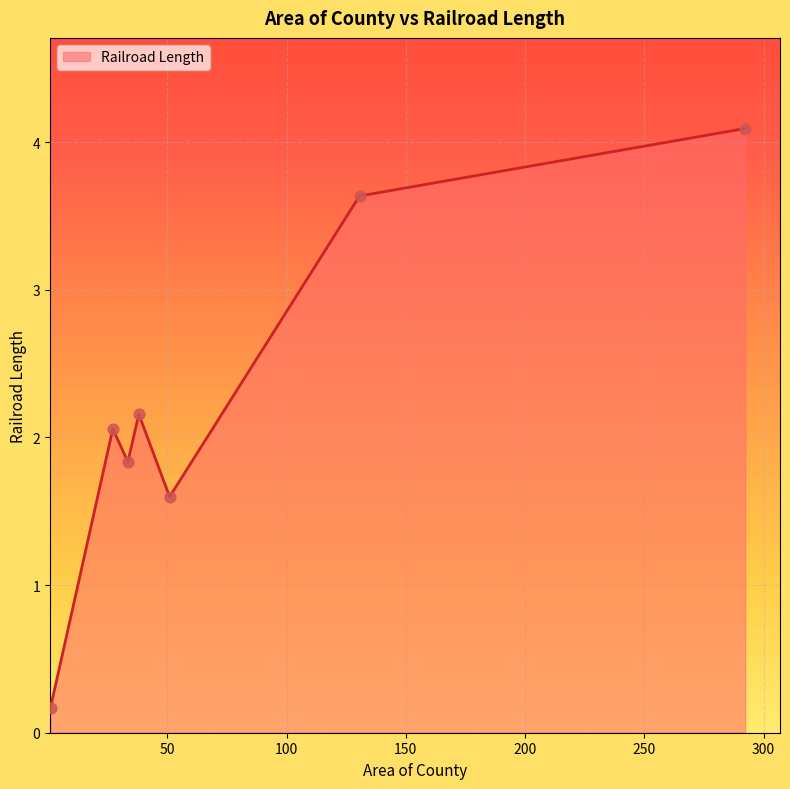

What is the difference between the maximum and second lowest values?

2.5